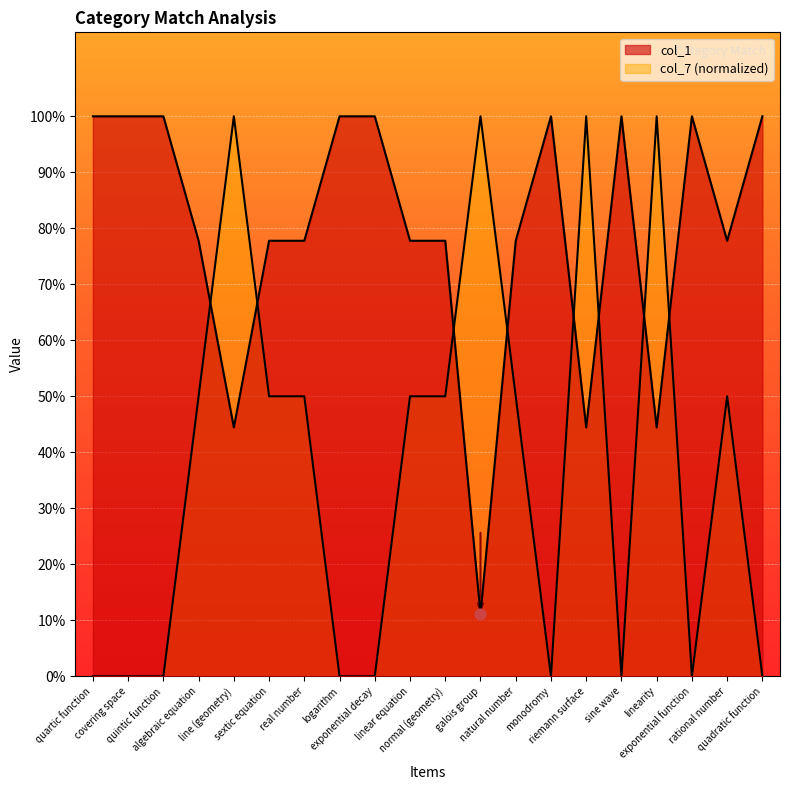

Which series has the largest total across all categories?

col_1